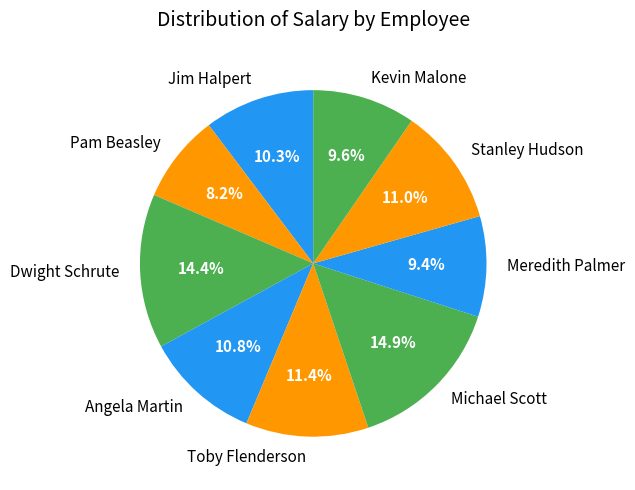

Does any single category account for the majority?

No